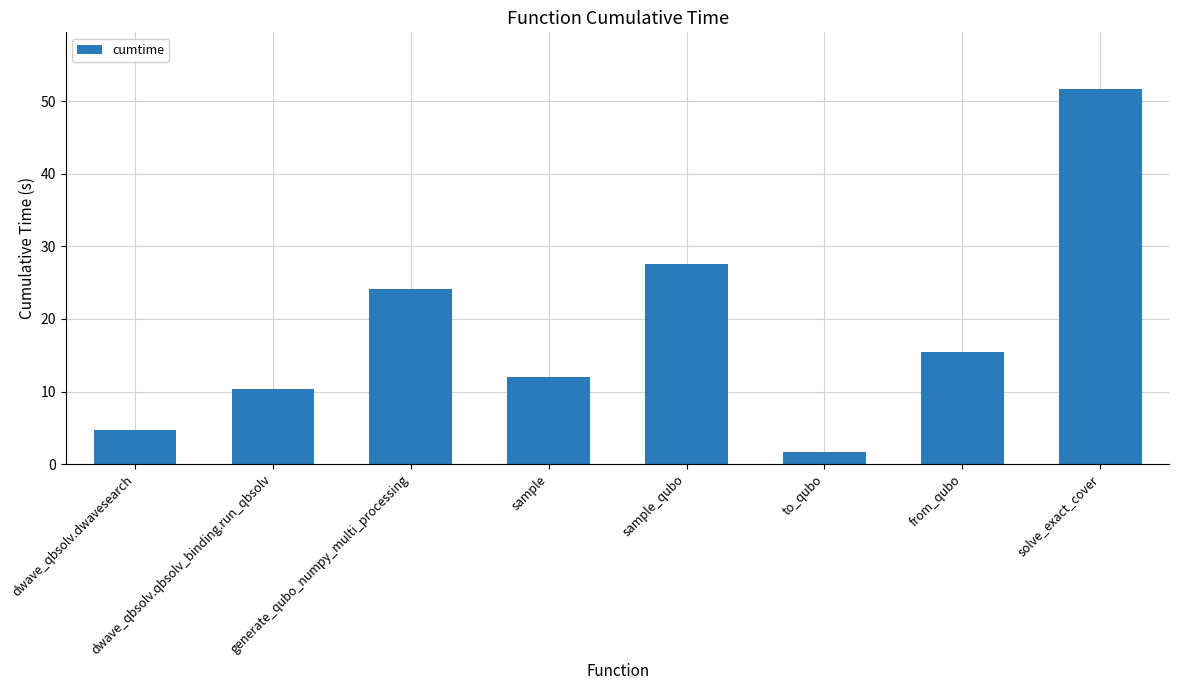

Approximately how many times larger is the value at solve_exact_cover compared to sample?

4.3